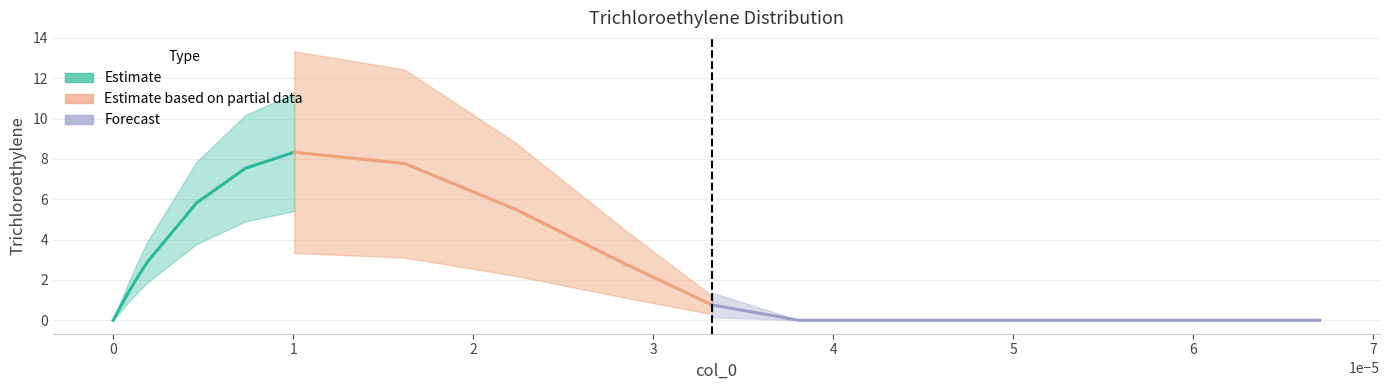

How many positive values are there?

14